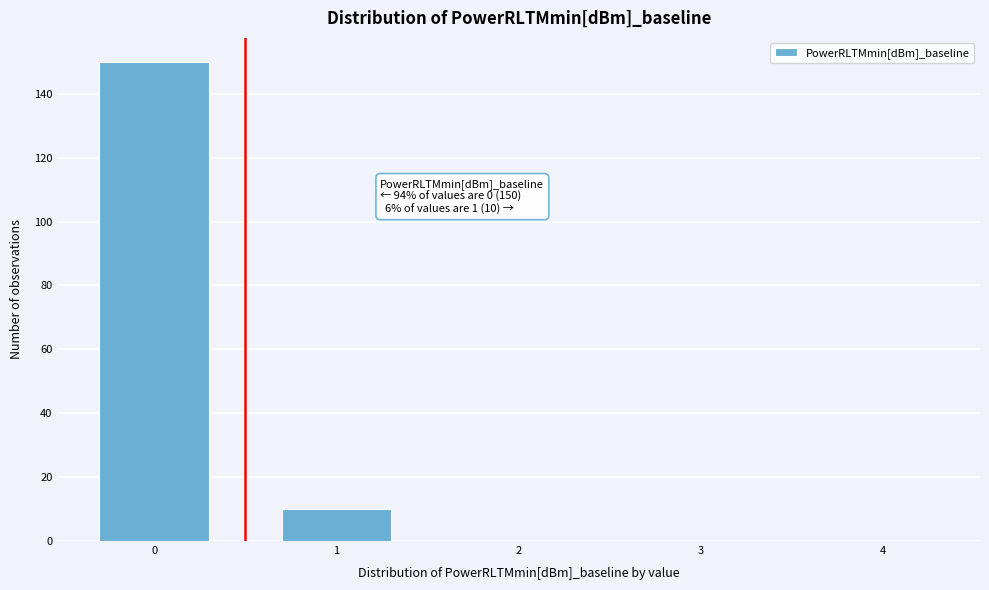

Reading left to right, list all the values displayed in this chart.

0=150	1=10	2=0	3=0	4=0